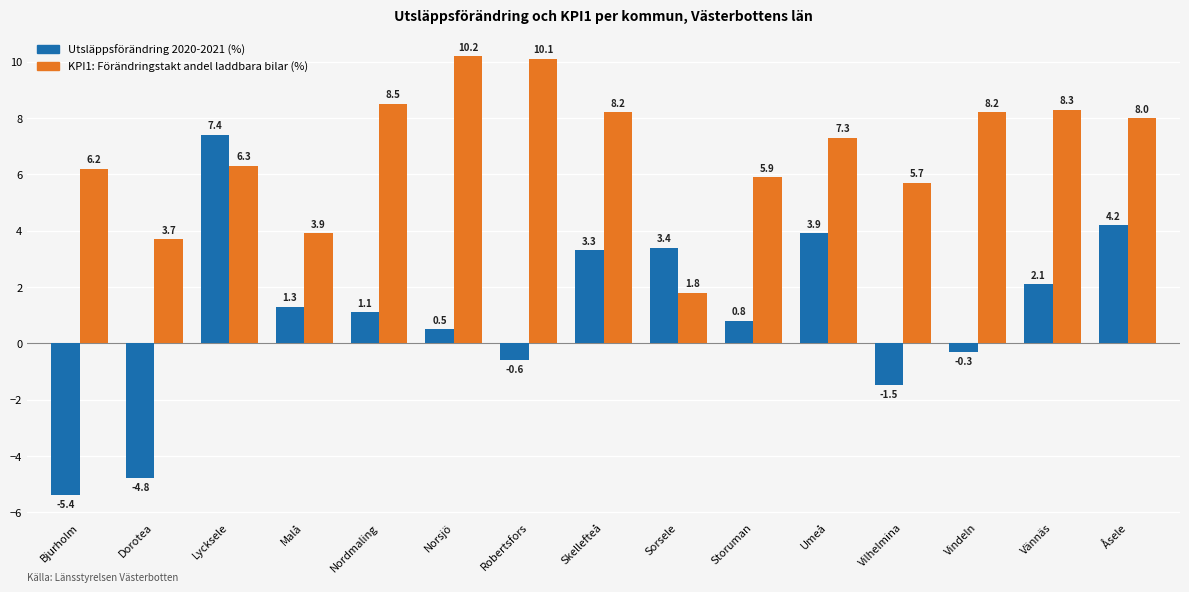

Are the bars grouped side by side (vs. stacked)?

Yes